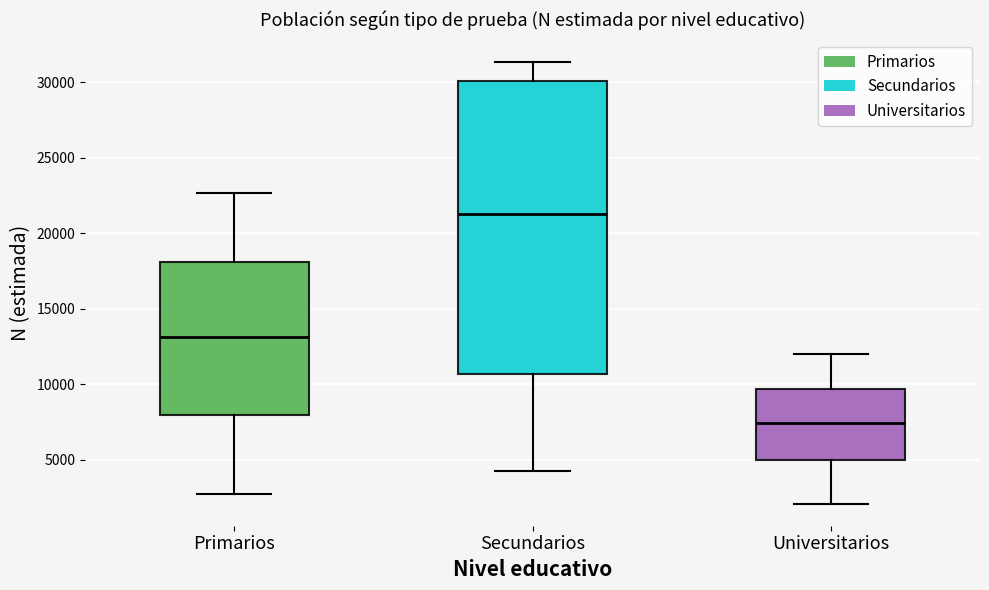

Reading left to right, read every box against the y-axis: the position of its median line, the range the box covers, and the ends of its whiskers. The values are not printed on the chart, so give them approximately, as read against the axis.

Primarios: median 13000, box 8000 to 18000, whiskers 3000 to 22500
Secundarios: median 21500, box 10500 to 30000, whiskers 4000 to 31500
Universitarios: median 7500, box 5000 to 9500, whiskers 2000 to 12000